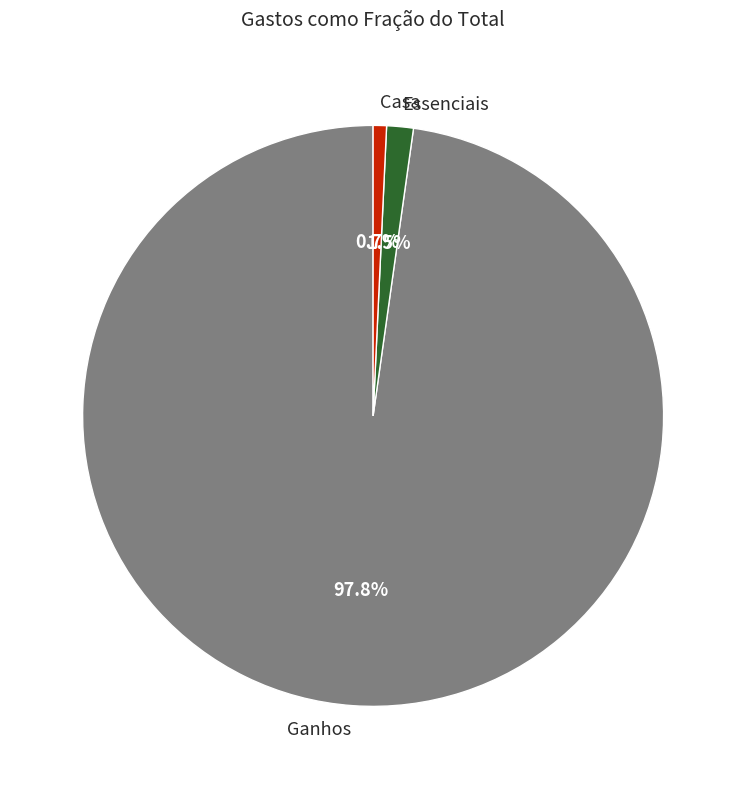

What is the majority slice?

Ganhos